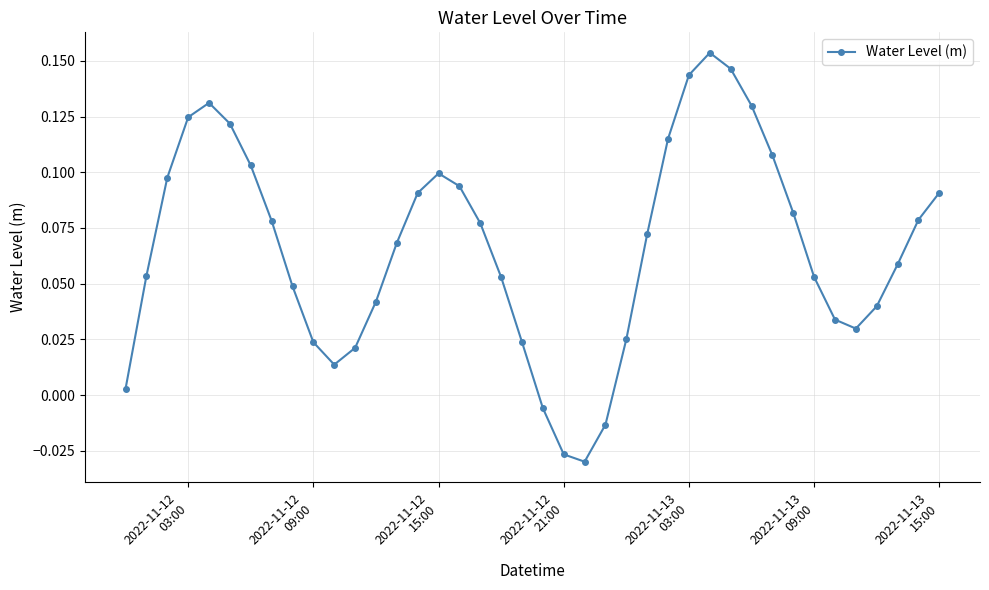

What is the sum of all values?

2.7